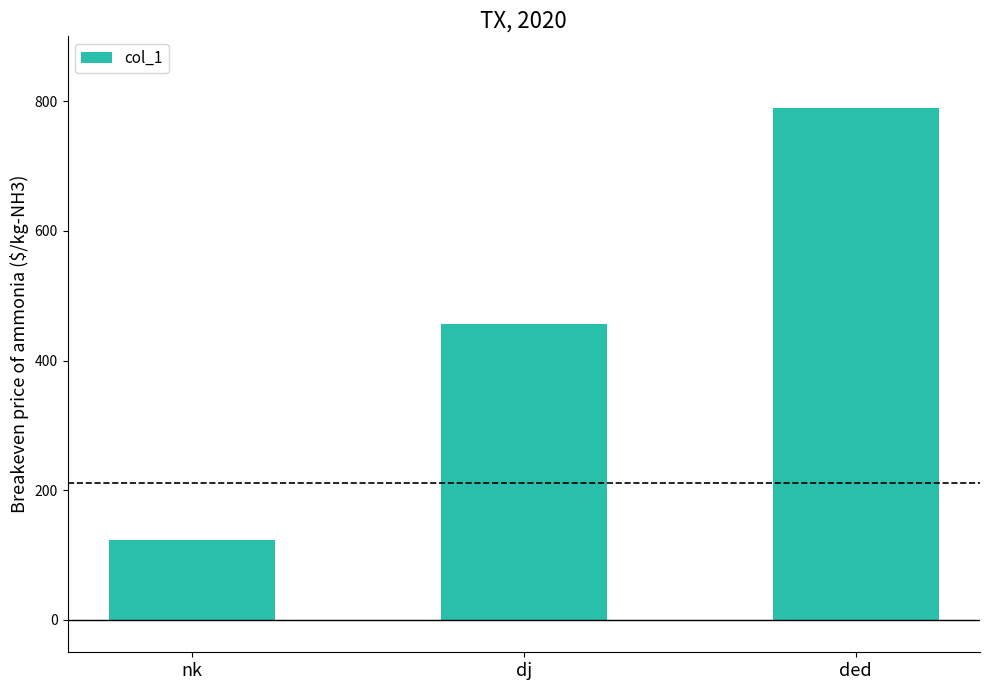

Are the bars horizontal?

No